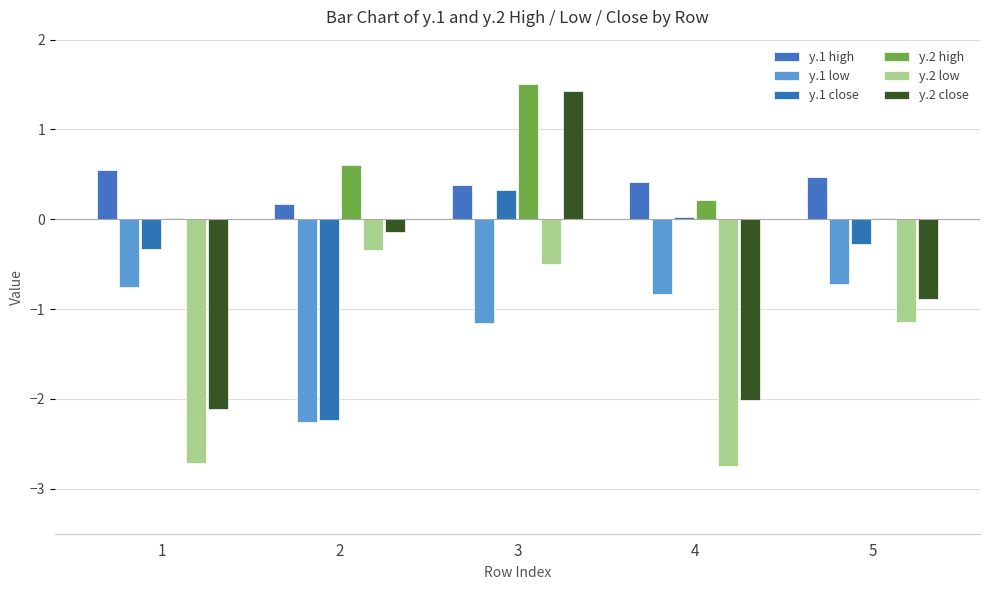

Between 2 and 5, which series saw the biggest shift?

y.1 close